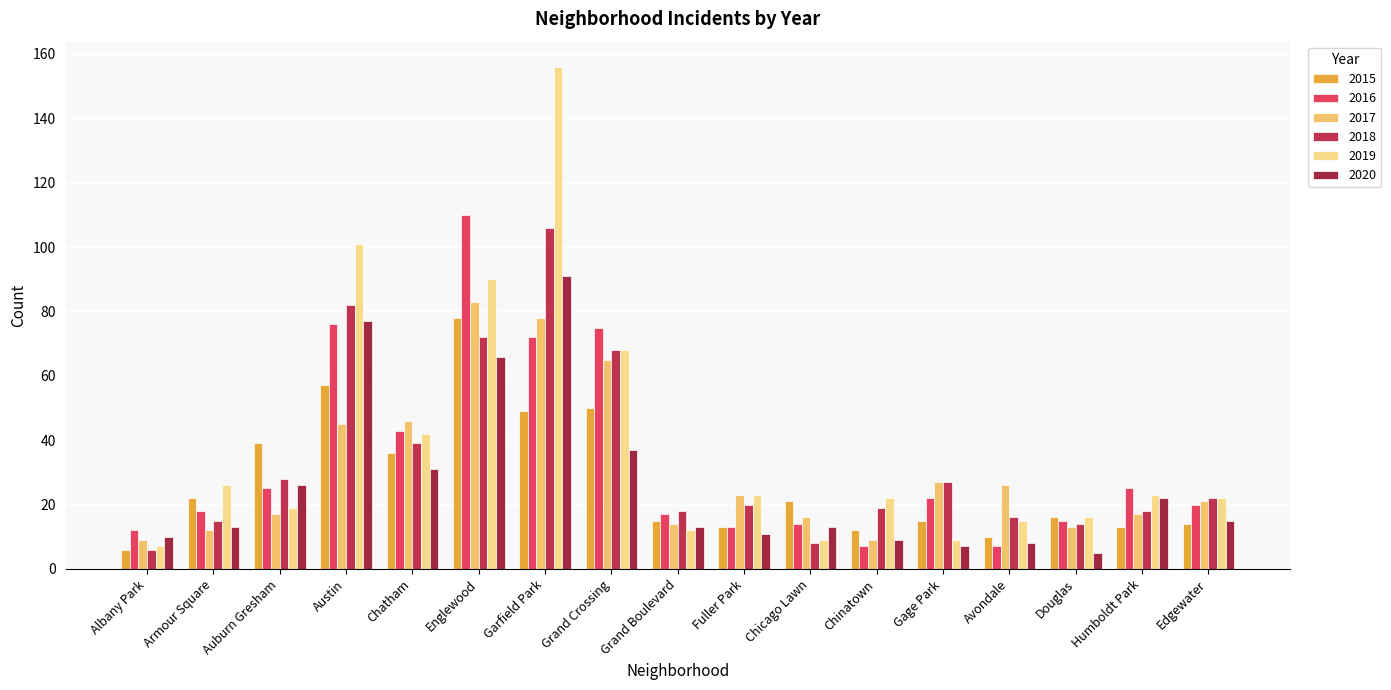

What is the difference between the maximum and minimum values in the 2015 series?

72